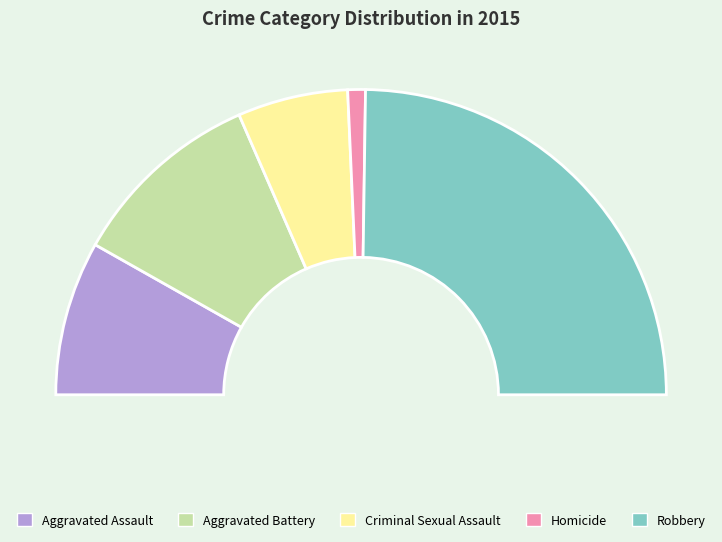

Does any single category account for the majority?

No